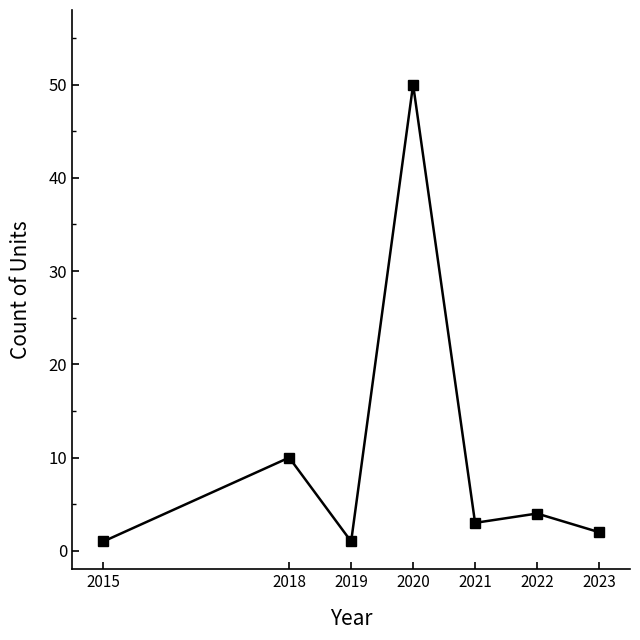

How many data points does each series have?

7